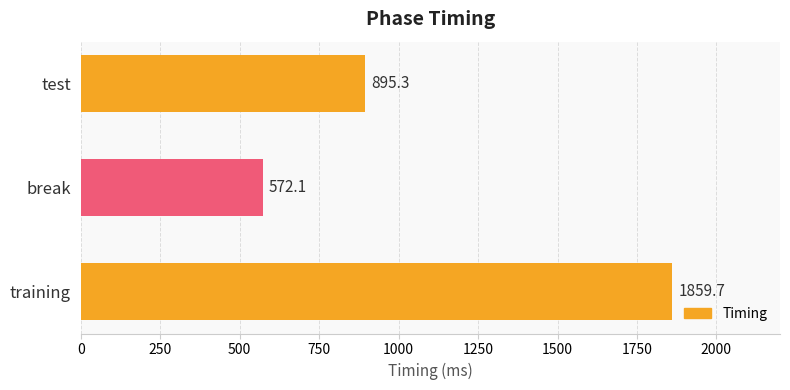

What is the difference between the values at training and test?

964.4